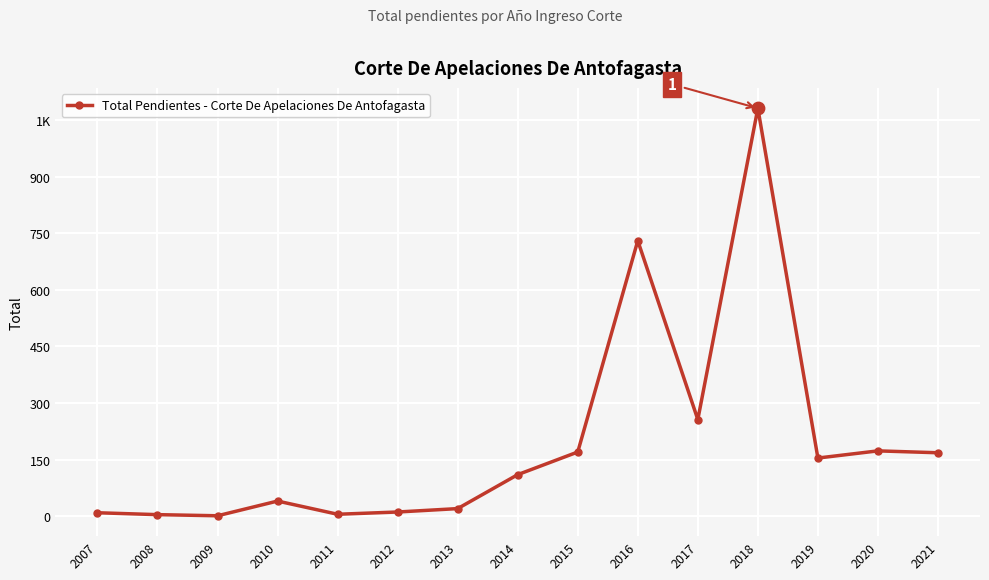

Between 2020 and 2008, which is larger?

2020